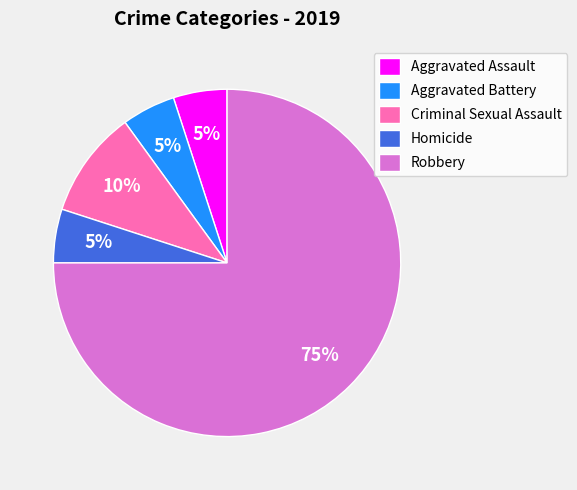

Combined, do Aggravated Battery and Robbery account for over 50%?

Yes